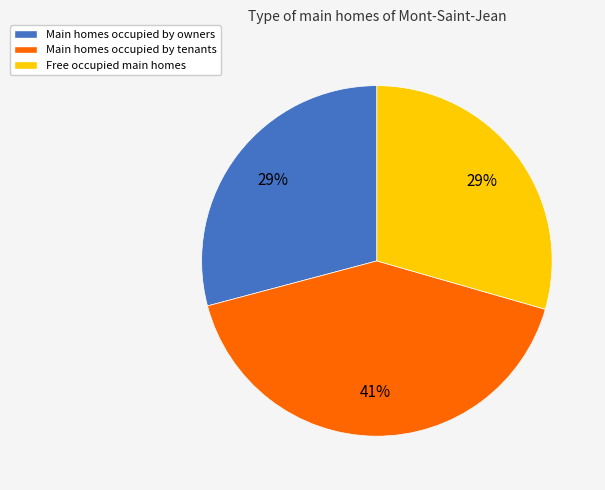

Is there a majority slice in this chart?

No